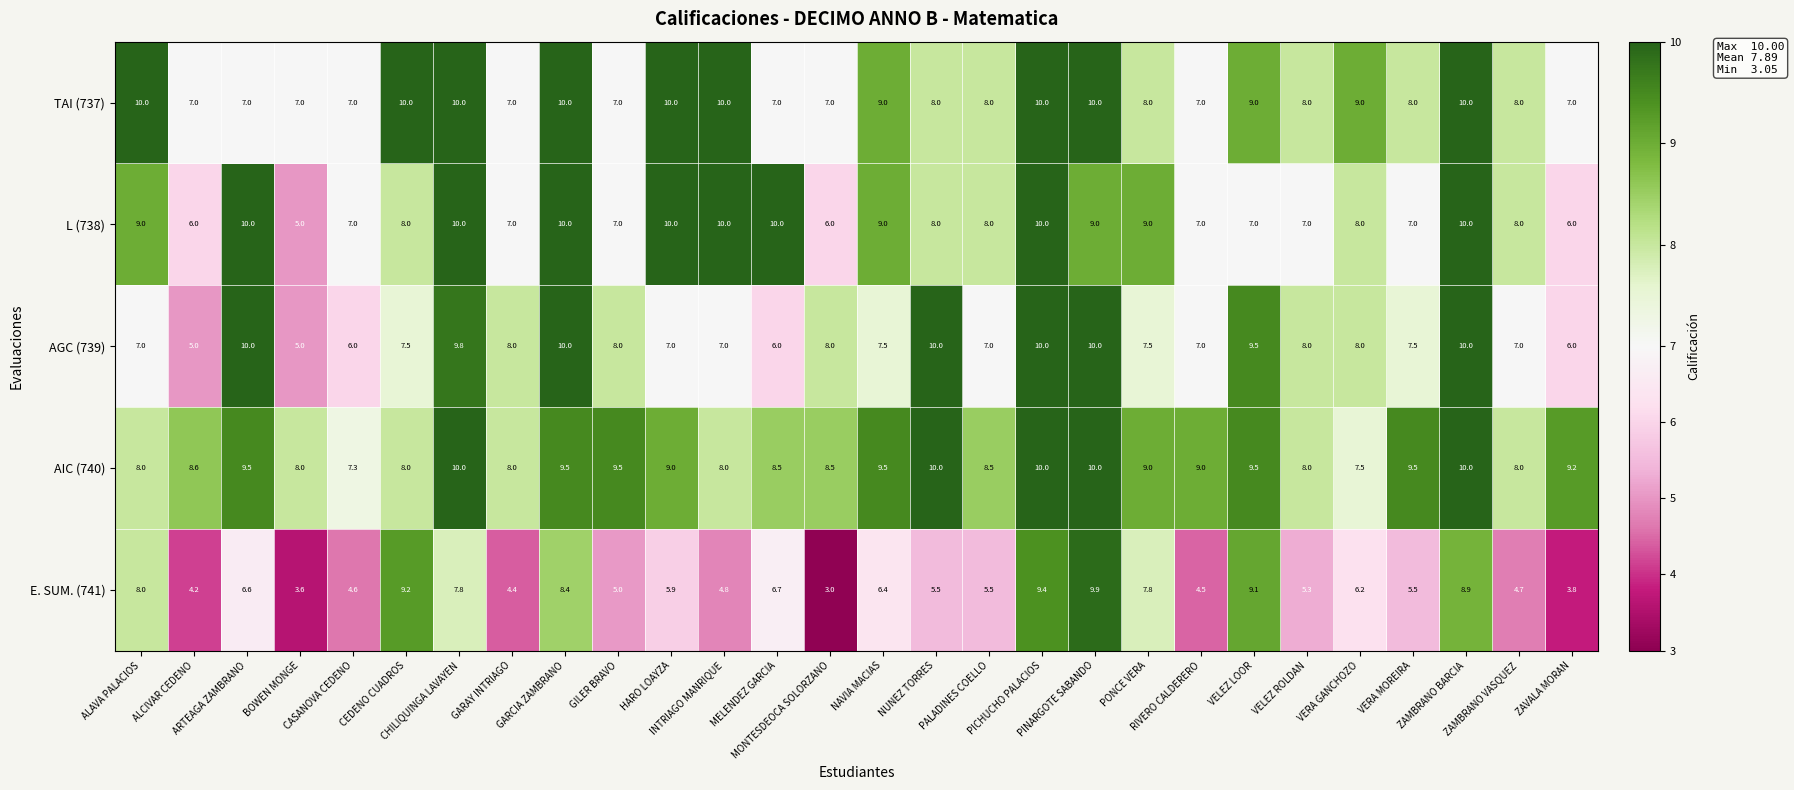

What is the average value of the L (738) series?

8.1